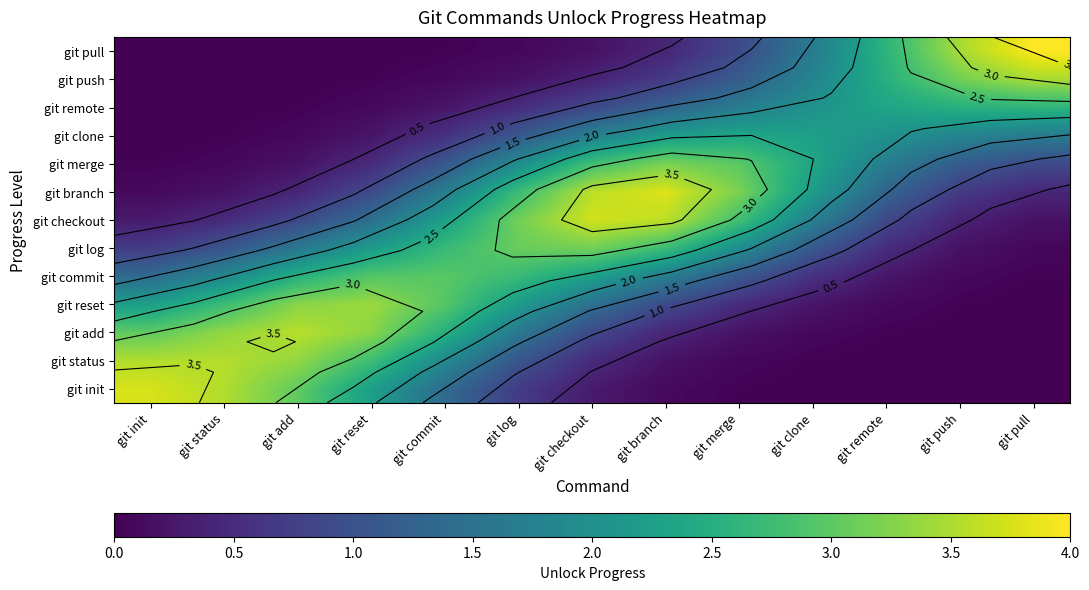

What is the greatest value displayed?

4.0